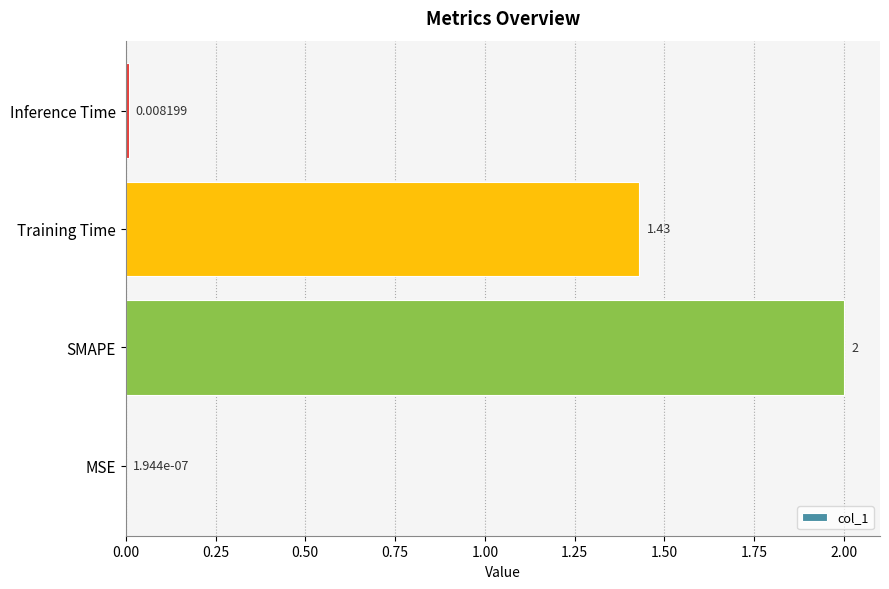

Between Training Time and Inference Time, which is larger?

Training Time